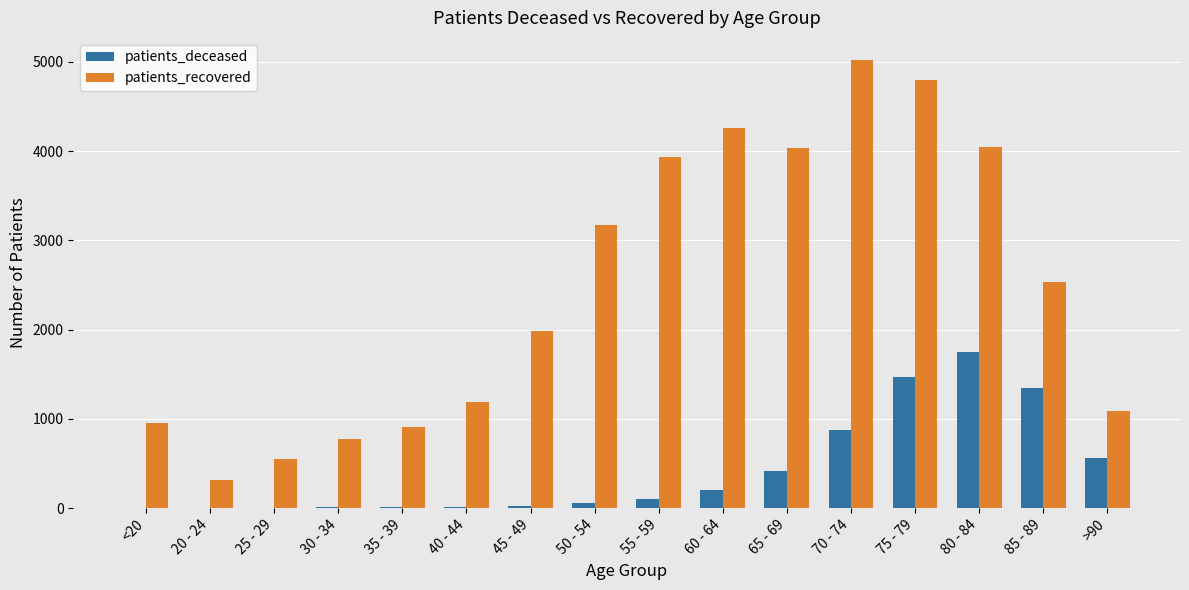

Between <20 and 30 - 34, which series saw the biggest shift?

patients_recovered